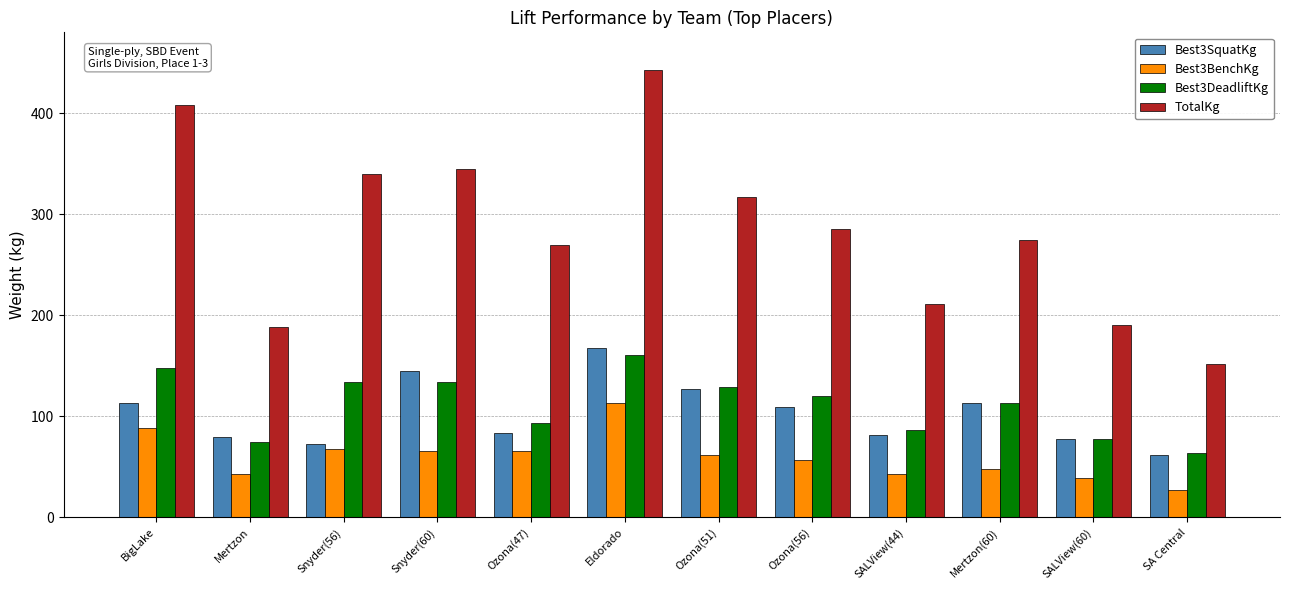

What is the minimum value shown in the chart?

27.2